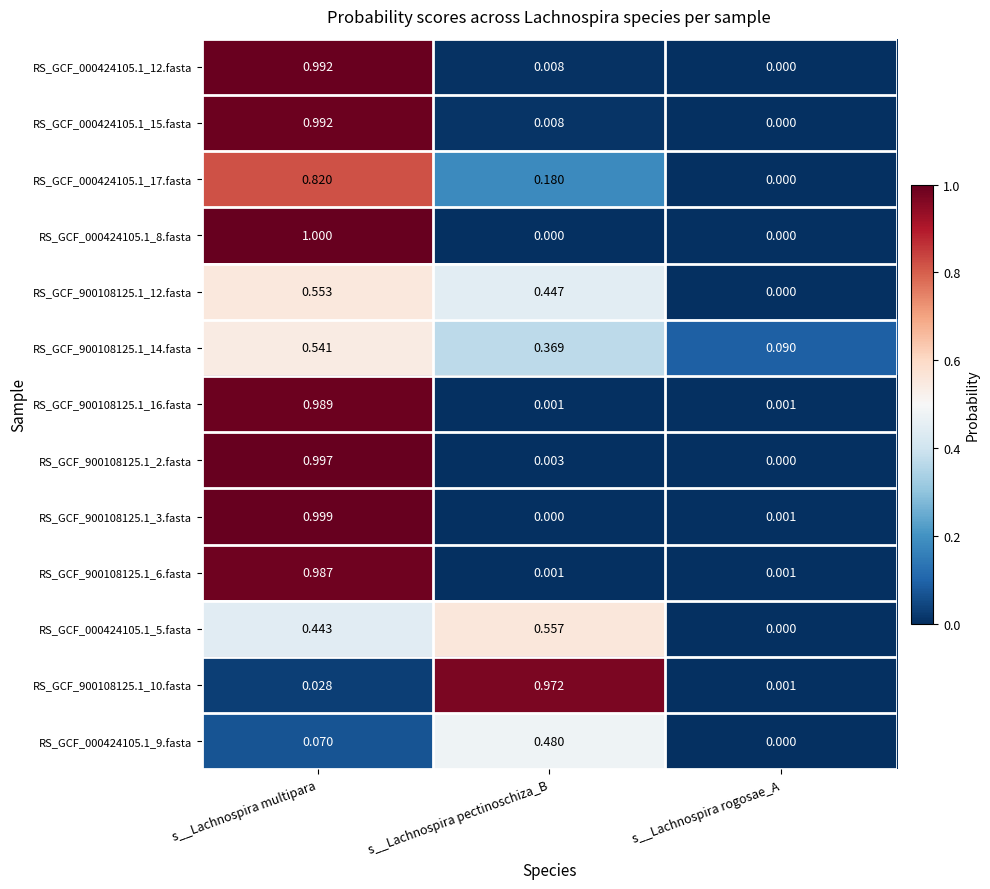

List the labels in order of RS_GCF_000424105.1_9.fasta value, largest first.

s__Lachnospira pectinoschiza_B, s__Lachnospira multipara, s__Lachnospira rogosae_A